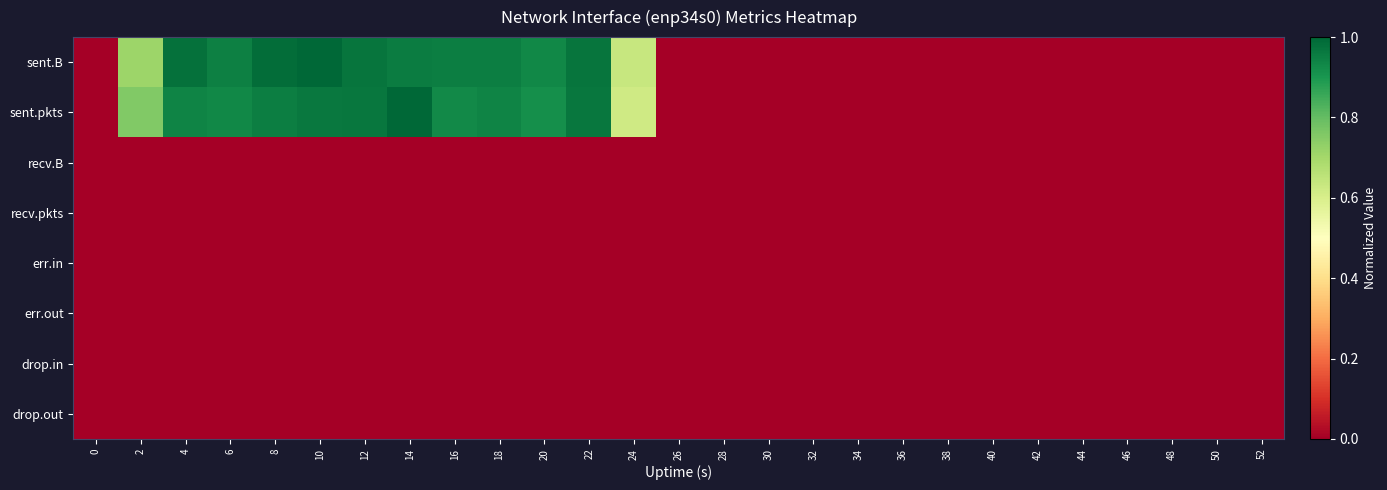

Reading left to right, extract all data points from this chart.

sent.B: 0=0.0	2=0.7	4=1.0	6=0.9	8=1.0	10=1.0	12=1.0	14=1.0	16=1.0	18=1.0	20=0.9	22=1.0	24=0.6	26=0.0	28=0.0	30=0.0	32=0.0	34=0.0	36=0.0	38=0.0	40=0.0	42=0.0	44=0.0	46=0.0	48=0.0	50=0.0	52=0.0
sent.pkts: 0=0.0	2=0.8	4=0.9	6=0.9	8=1.0	10=1.0	12=1.0	14=1.0	16=0.9	18=0.9	20=0.9	22=1.0	24=0.6	26=0.0	28=0.0	30=0.0	32=0.0	34=0.0	36=0.0	38=0.0	40=0.0	42=0.0	44=0.0	46=0.0	48=0.0	50=0.0	52=0.0
recv.B: 0=0.0	2=0.0	4=0.0	6=0.0	8=0.0	10=0.0	12=0.0	14=0.0	16=0.0	18=0.0	20=0.0	22=0.0	24=0.0	26=0.0	28=0.0	30=0.0	32=0.0	34=0.0	36=0.0	38=0.0	40=0.0	42=0.0	44=0.0	46=0.0	48=0.0	50=0.0	52=0.0
recv.pkts: 0=0.0	2=0.0	4=0.0	6=0.0	8=0.0	10=0.0	12=0.0	14=0.0	16=0.0	18=0.0	20=0.0	22=0.0	24=0.0	26=0.0	28=0.0	30=0.0	32=0.0	34=0.0	36=0.0	38=0.0	40=0.0	42=0.0	44=0.0	46=0.0	48=0.0	50=0.0	52=0.0
err.in: 0=0.0	2=0.0	4=0.0	6=0.0	8=0.0	10=0.0	12=0.0	14=0.0	16=0.0	18=0.0	20=0.0	22=0.0	24=0.0	26=0.0	28=0.0	30=0.0	32=0.0	34=0.0	36=0.0	38=0.0	40=0.0	42=0.0	44=0.0	46=0.0	48=0.0	50=0.0	52=0.0
err.out: 0=0.0	2=0.0	4=0.0	6=0.0	8=0.0	10=0.0	12=0.0	14=0.0	16=0.0	18=0.0	20=0.0	22=0.0	24=0.0	26=0.0	28=0.0	30=0.0	32=0.0	34=0.0	36=0.0	38=0.0	40=0.0	42=0.0	44=0.0	46=0.0	48=0.0	50=0.0	52=0.0
drop.in: 0=0.0	2=0.0	4=0.0	6=0.0	8=0.0	10=0.0	12=0.0	14=0.0	16=0.0	18=0.0	20=0.0	22=0.0	24=0.0	26=0.0	28=0.0	30=0.0	32=0.0	34=0.0	36=0.0	38=0.0	40=0.0	42=0.0	44=0.0	46=0.0	48=0.0	50=0.0	52=0.0
drop.out: 0=0.0	2=0.0	4=0.0	6=0.0	8=0.0	10=0.0	12=0.0	14=0.0	16=0.0	18=0.0	20=0.0	22=0.0	24=0.0	26=0.0	28=0.0	30=0.0	32=0.0	34=0.0	36=0.0	38=0.0	40=0.0	42=0.0	44=0.0	46=0.0	48=0.0	50=0.0	52=0.0